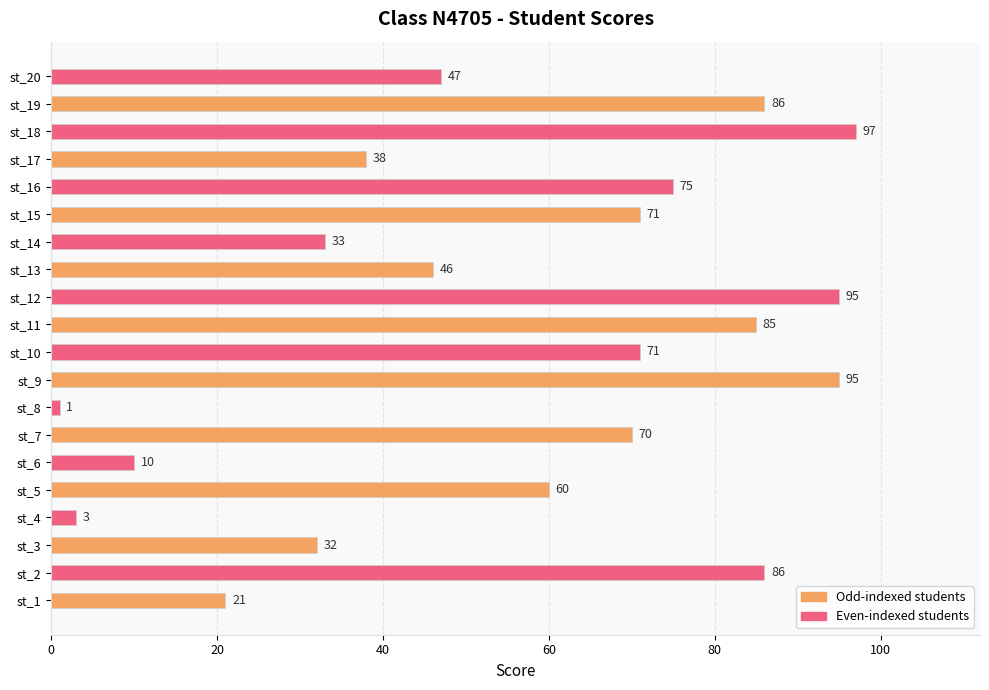

The value at st_14 is 33. True or false?

True